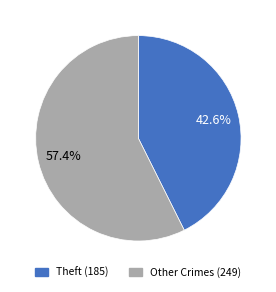

Is there a majority slice in this chart?

Yes